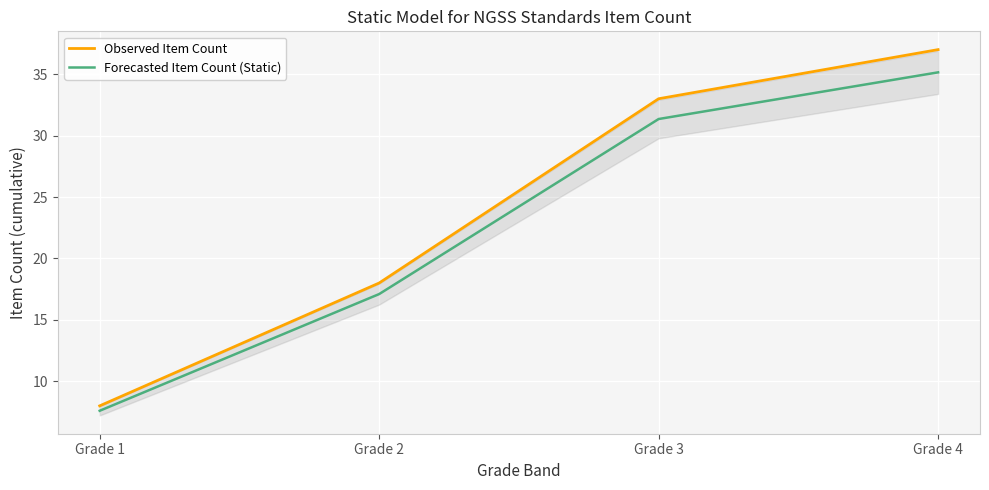

Reading right to left, list all the values displayed in this chart.

Observed Item Count: 37.0	33.0	18.0	8.0
Forecasted Item Count (Static): 35.1	31.3	17.1	7.6